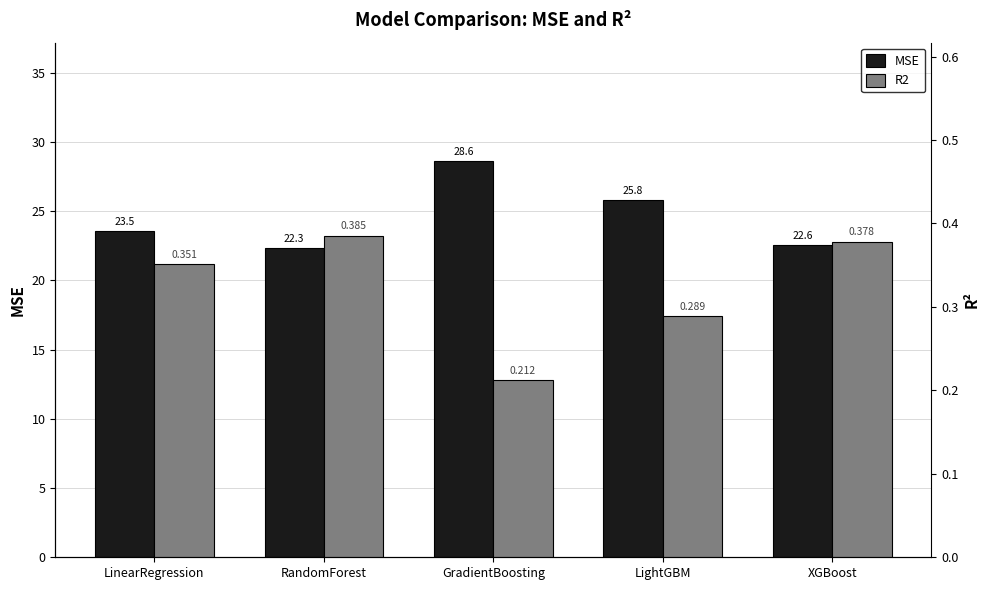

How many data points in MSE are above 23?

3